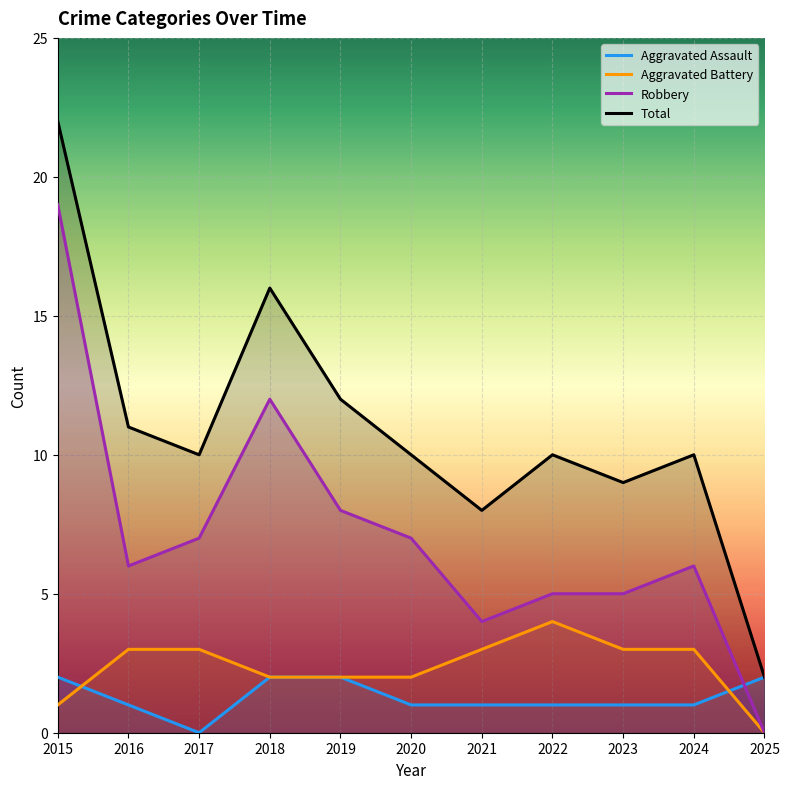

What are all the series names shown in the legend?

Aggravated Assault, Aggravated Battery, Robbery, Total